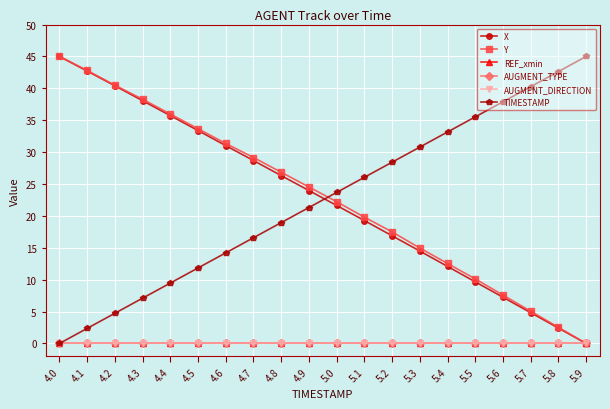

At which category is the sum across all series the highest?

4.0